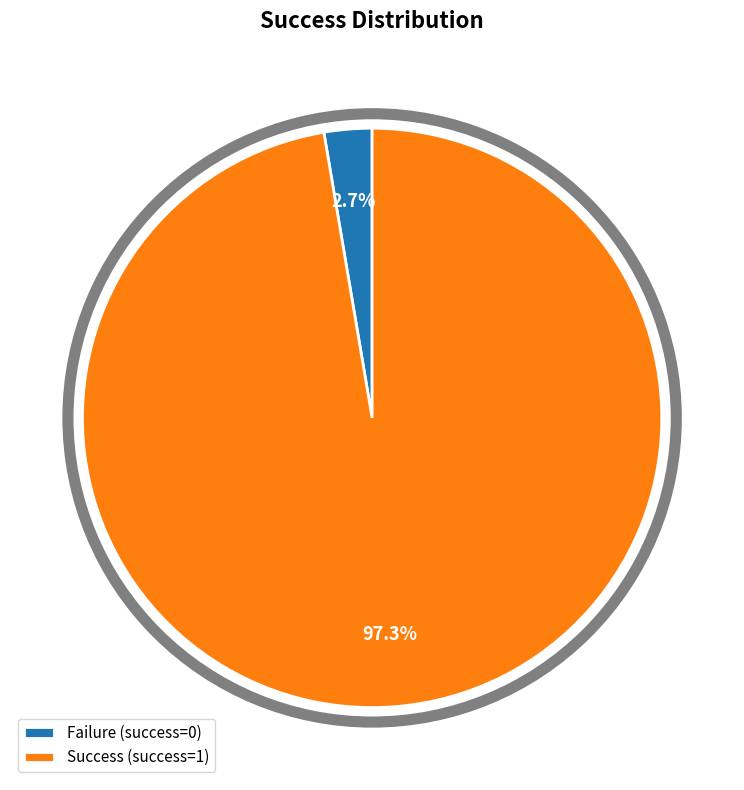

What is the largest slice in the pie chart?

Success (success=1)